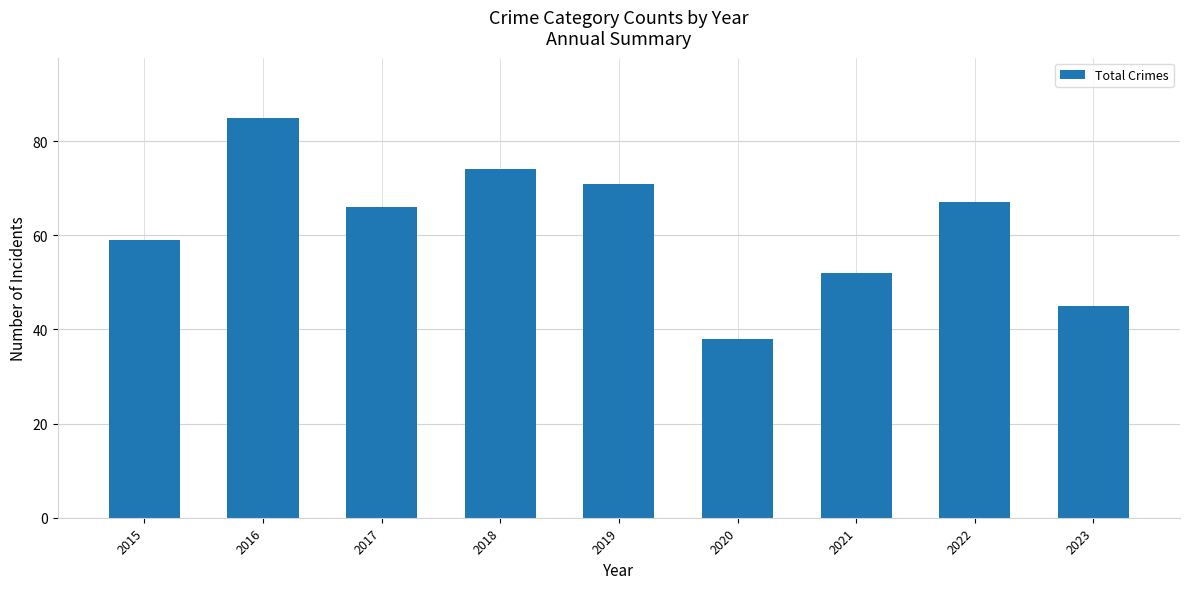

What is the greatest value displayed?

85